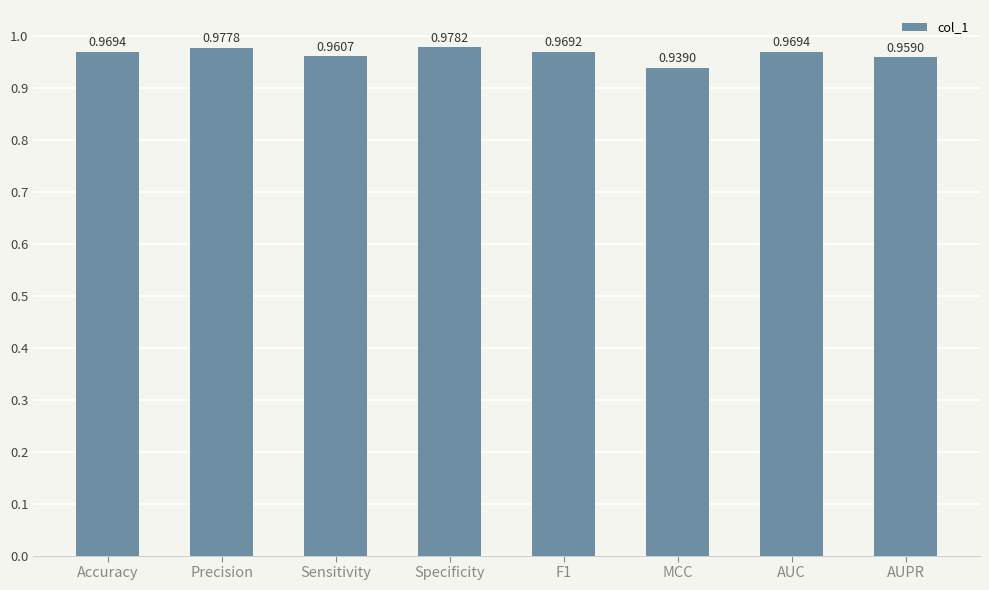

How many values are between 0 and 1?

8